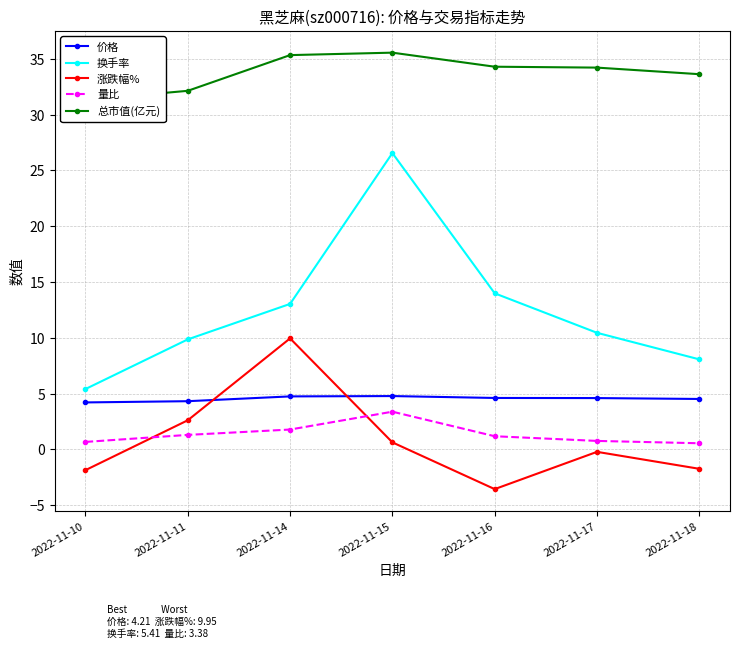

What is the average value of the 总市值(亿元) series?

33.8